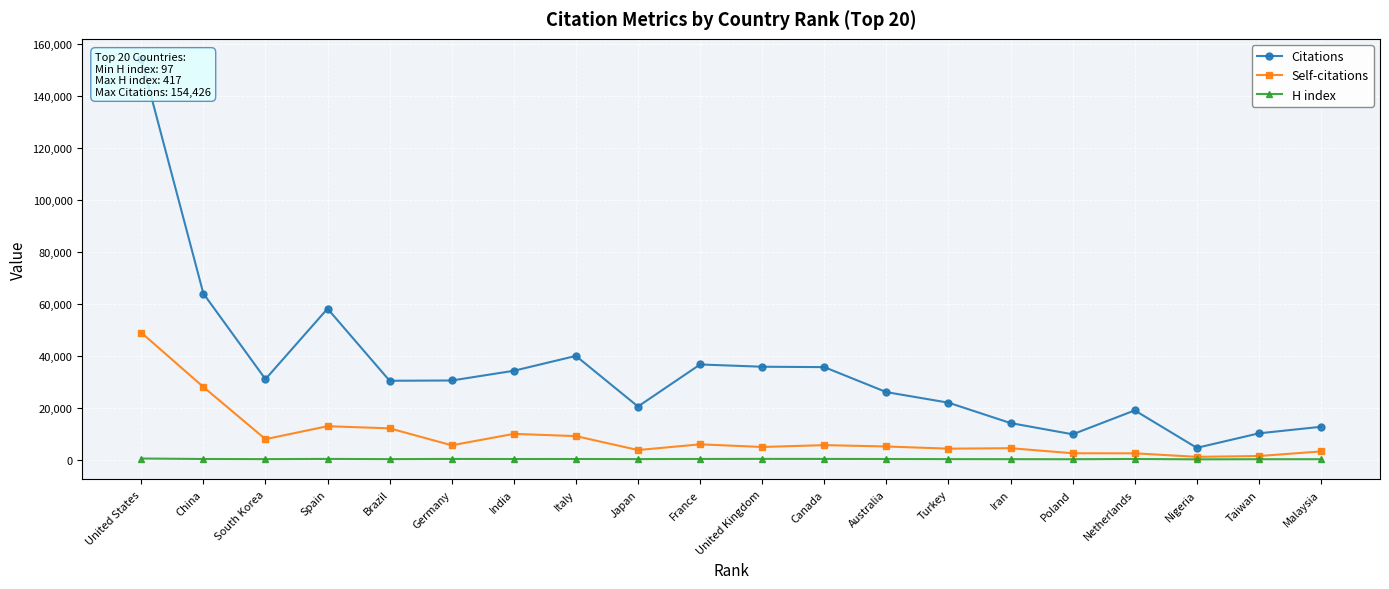

Reading left to right, what are all the values shown in this chart?

Citations: 154426	64006	30997	58162	30382	30484	34231	39955	20454	36658	35785	35638	26003	21934	14078	9750	18961	4532	10121	12648
Self-citations: 48932	27997	7876	12866	12040	5515	9912	9051	3680	5883	4862	5574	5050	4215	4396	2442	2419	1063	1377	3145
H index: 417	234	181	263	182	252	218	231	193	241	275	258	226	183	157	138	231	97	142	147